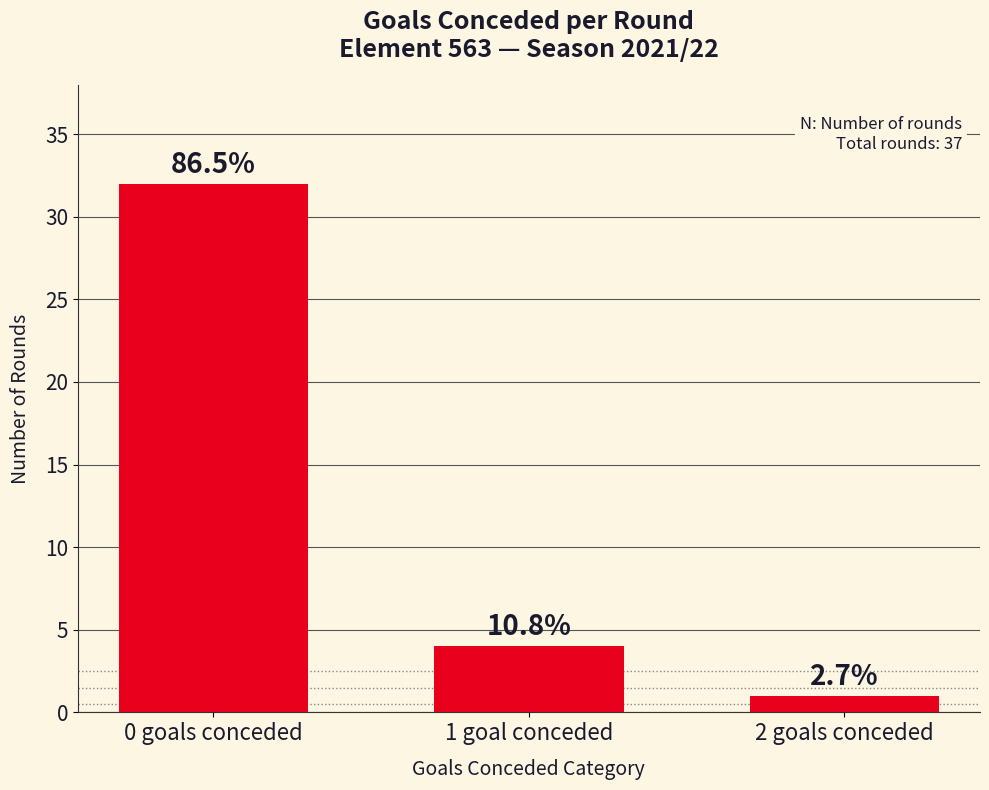

Are the bars horizontal?

No